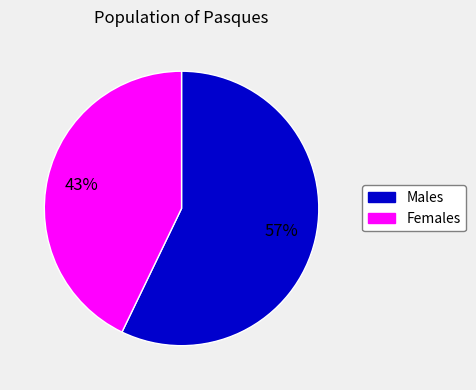

True or false: Females accounts for 43% of the total.

True